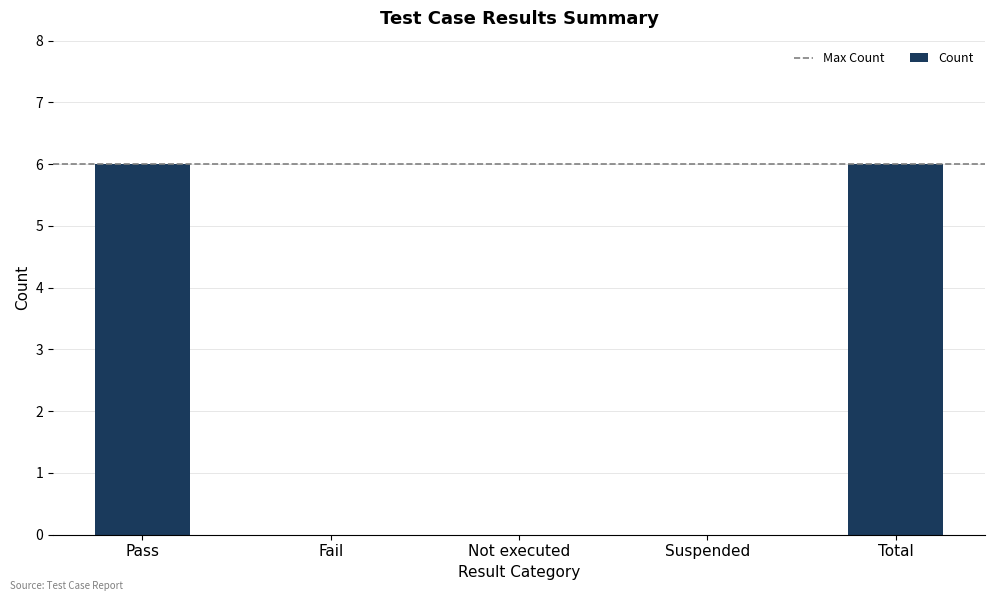

What is the change in value from Not executed to Total?

+6